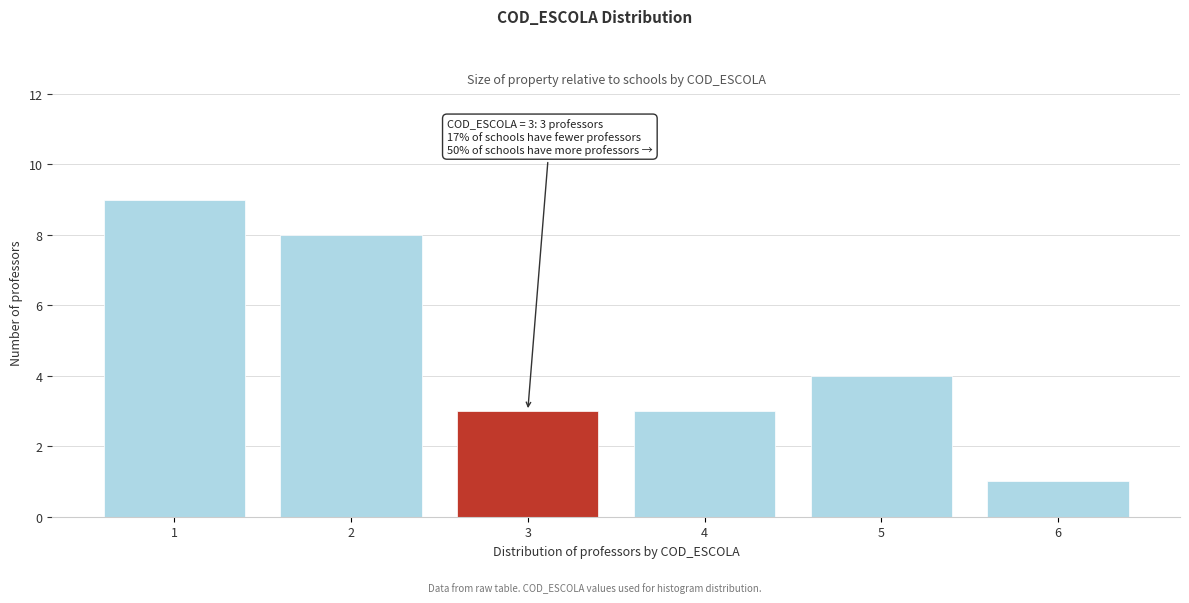

Reading left to right, what are all the values shown in this chart?

9	8	3	3	4	1